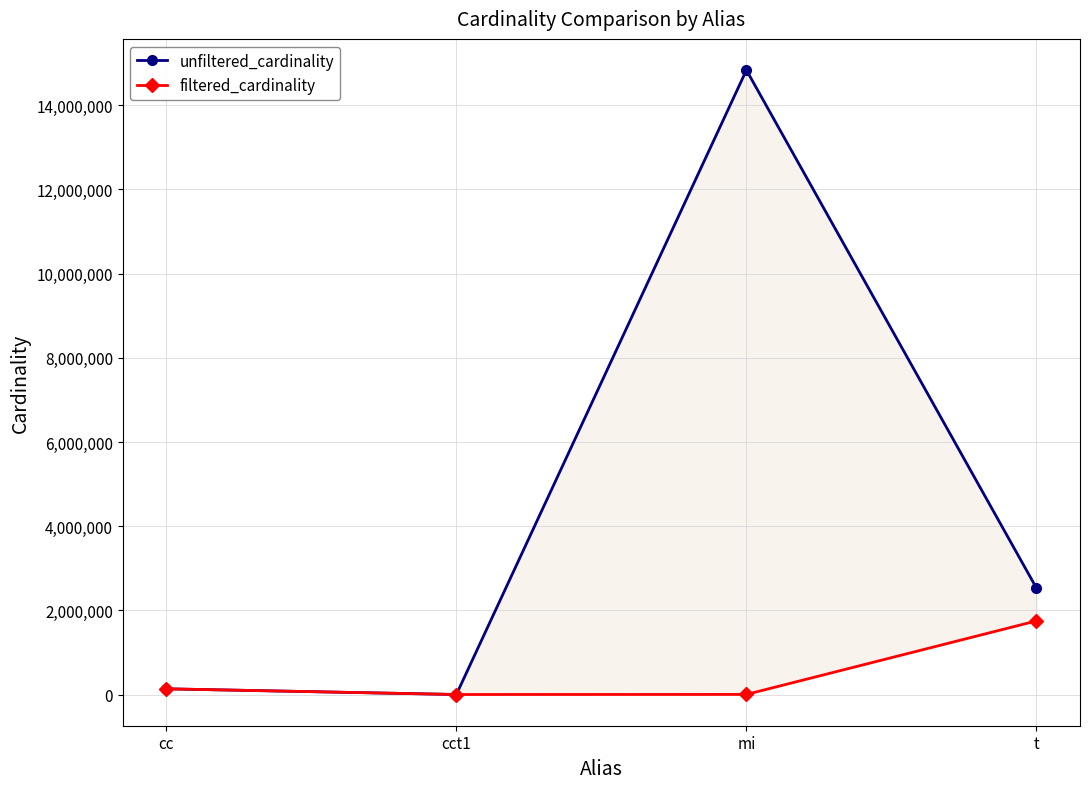

Reading right to left, what are all the values shown in this chart?

unfiltered_cardinality: 2528312	14835720	4	135086
filtered_cardinality: 1749032	1783	1	135086